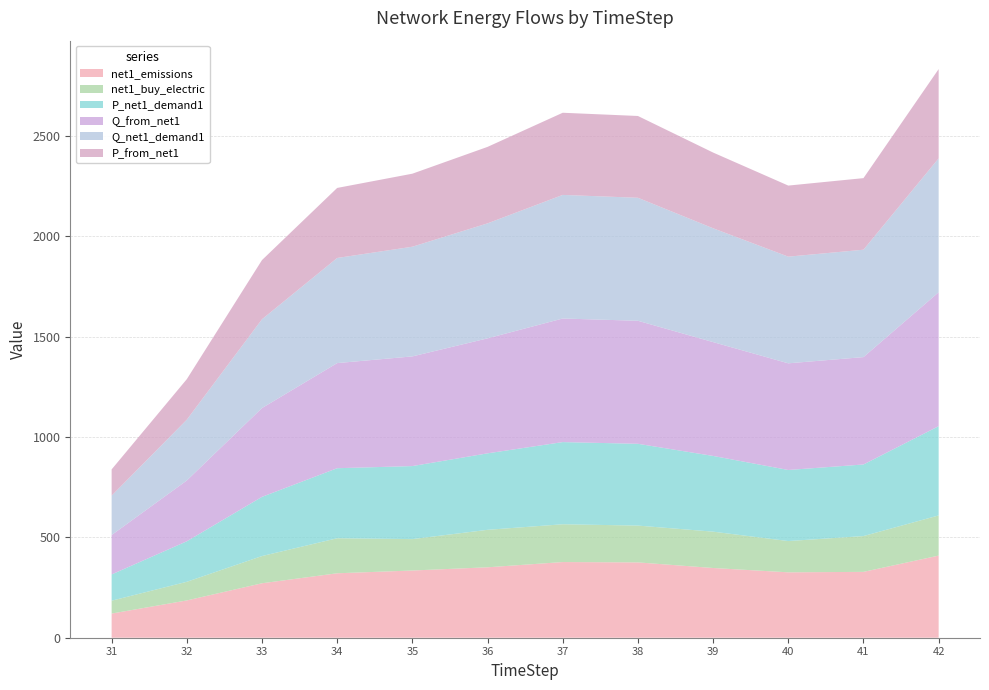

Reading left to right, extract all data points from this chart.

net1_emissions: 120.3	185.7	271.2	321.0	334.8	350.8	376.9	375.2	347.3	325.7	328.0	409.0
net1_buy_electric: 64.1	92.8	135.6	174.4	156.4	186.6	188.2	183.3	181.0	155.8	178.3	200.1
P_net1_demand1: 130.8	201.8	294.8	348.8	363.7	380.9	409.2	407.4	377.1	354.0	356.5	444.6
Q_from_net1: 196.2	302.8	442.2	523.5	546.2	572.7	615.5	612.7	566.9	531.2	534.8	666.9
Q_net1_demand1: 196.2	302.8	442.2	523.5	546.2	572.7	615.5	612.7	566.9	531.2	534.8	666.9
P_from_net1: 130.8	201.8	294.8	348.8	363.7	380.9	409.2	407.4	377.1	354.0	356.5	444.6